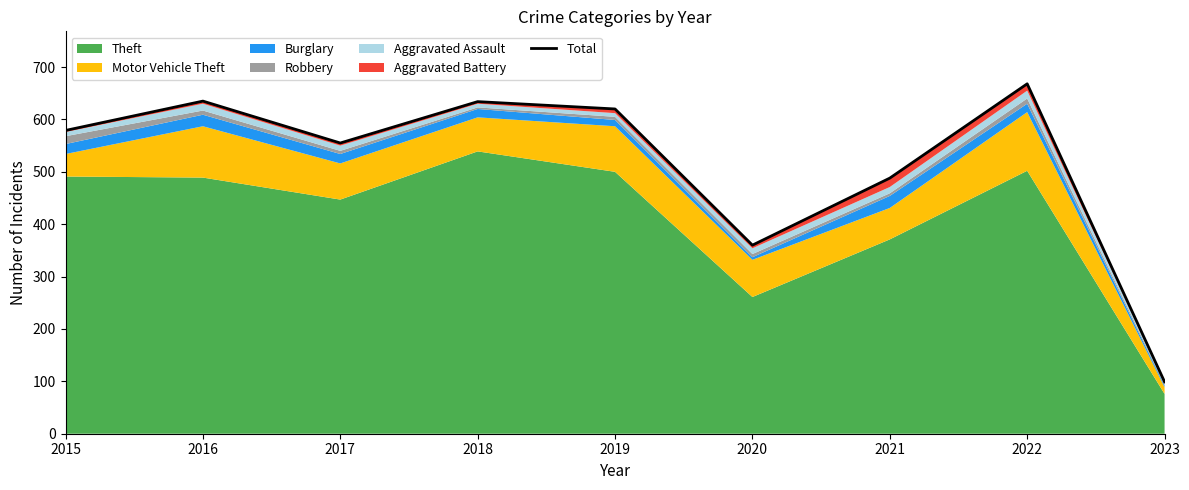

Reading left to right, list all the values displayed in this chart.

579	635	555	634	620	360	488	668	99